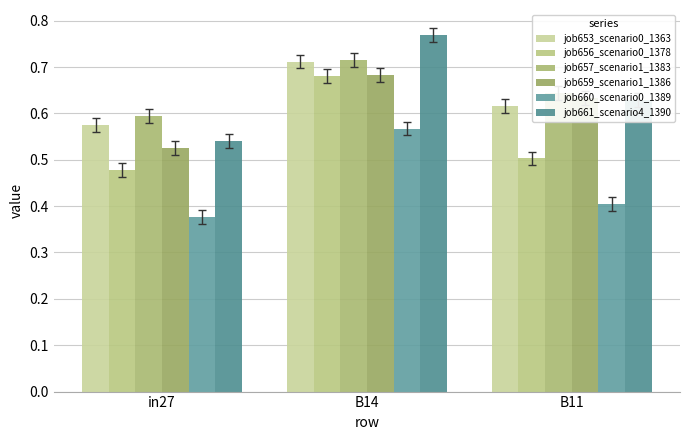

Reading right to left, extract all data points from this chart.

job653_scenario0_1363: B11=0.6	B14=0.7	in27=0.6
job656_scenario0_1378: B11=0.5	B14=0.7	in27=0.5
job657_scenario1_1383: B11=0.6	B14=0.7	in27=0.6
job659_scenario1_1386: B11=0.6	B14=0.7	in27=0.5
job660_scenario0_1389: B11=0.4	B14=0.6	in27=0.4
job661_scenario4_1390: B11=0.6	B14=0.8	in27=0.5